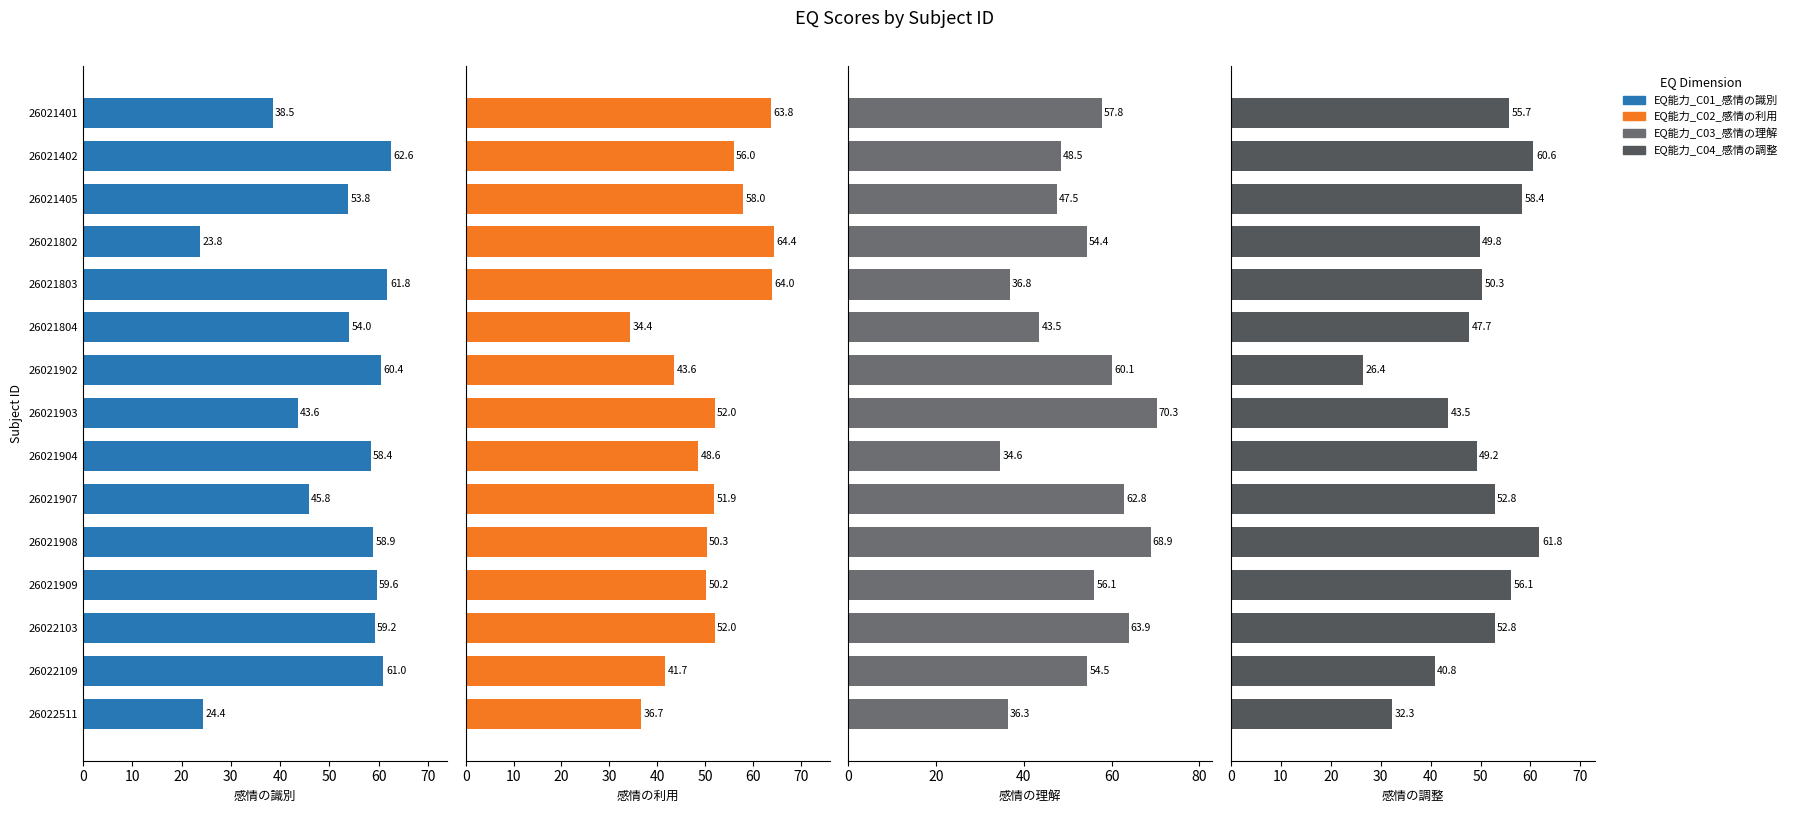

What is the highest value of the EQ能力_C04_感情の調整 series?

61.8